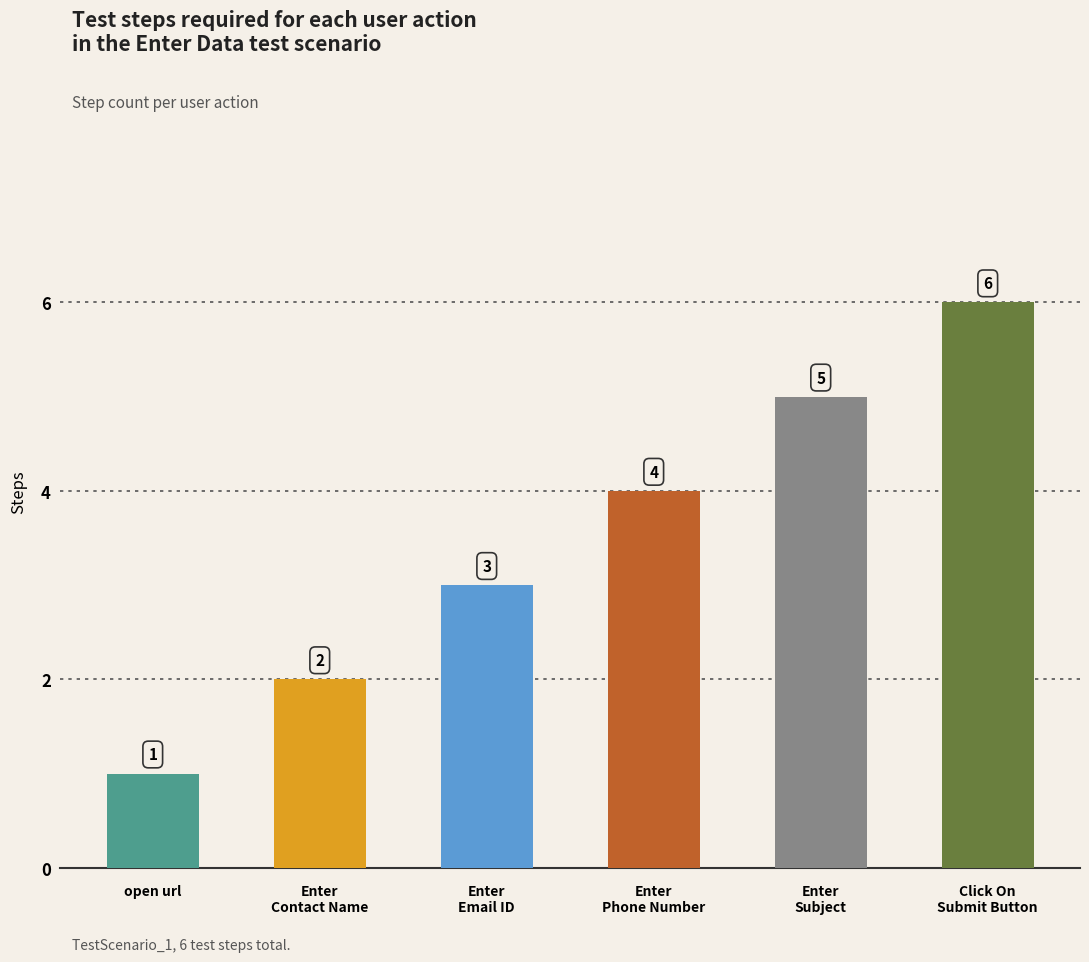

Rank the categories by value from lowest to highest.

open url, Enter
Contact Name, Enter
Email ID, Enter
Phone Number, Enter
Subject, Click On
Submit Button